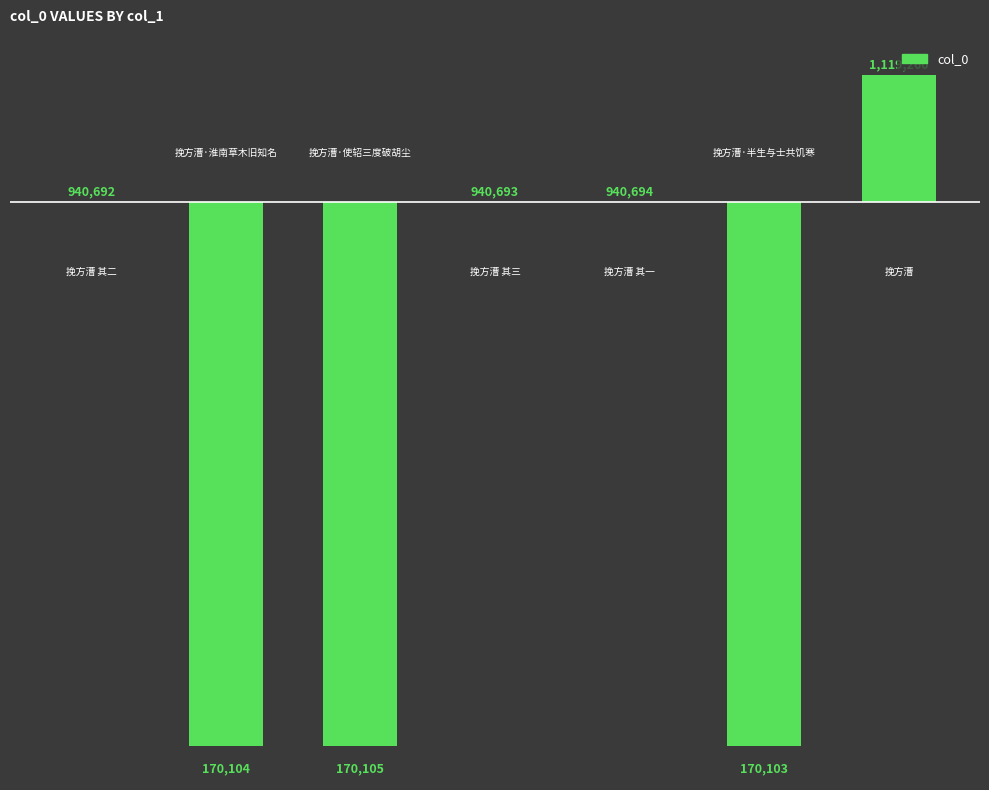

Are the bars horizontal?

No